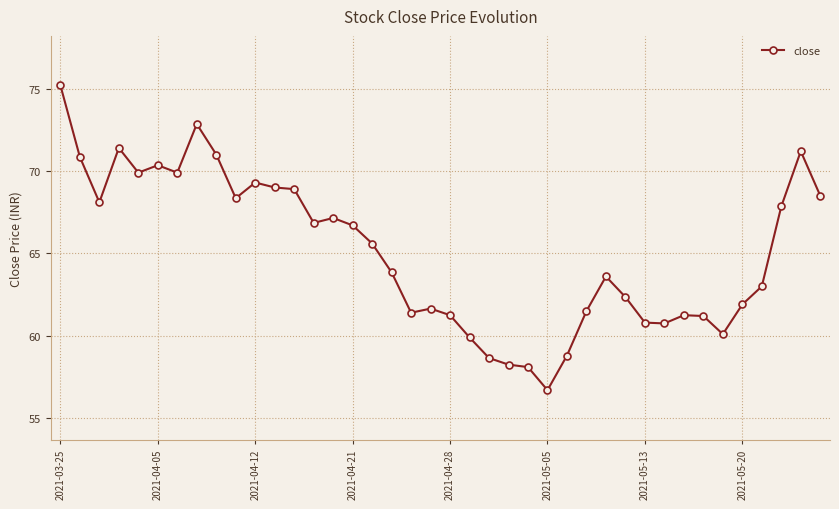

What is the value of the 7th point from the left?

69.9